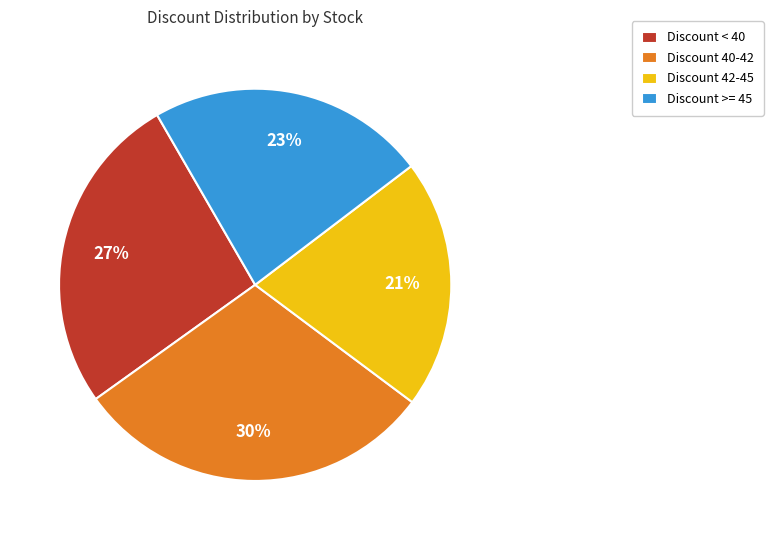

To the nearest percent, what is the difference between the Discount < 40 and Discount >= 45 slice percentages?

4%